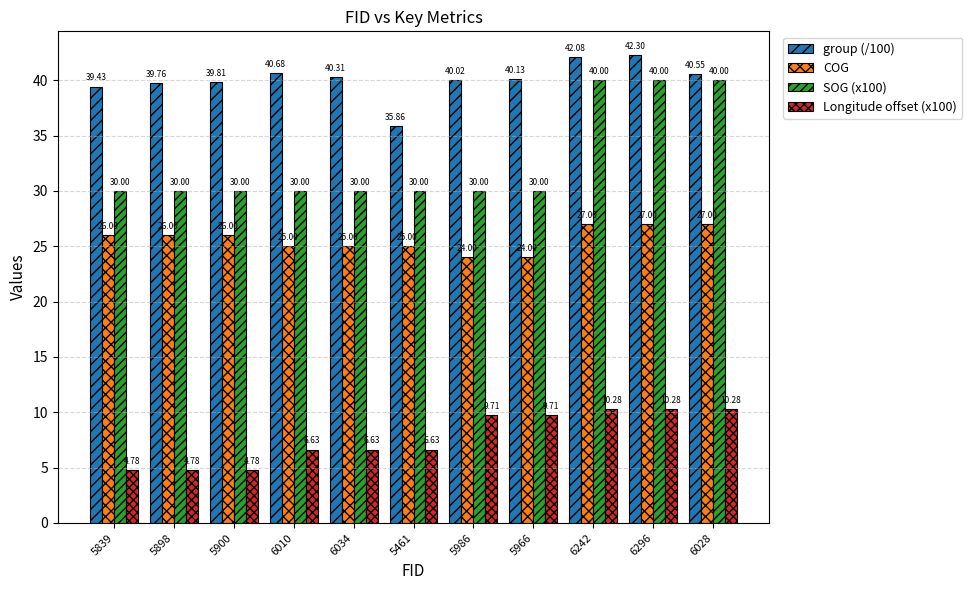

What is the sum of all Longitude offset (x100) values?

84.5